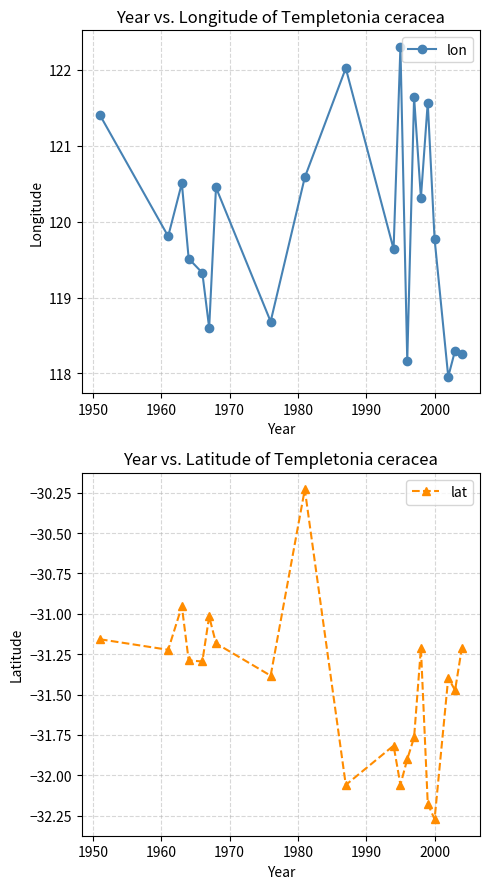

What is the maximum value for lon?

122.3